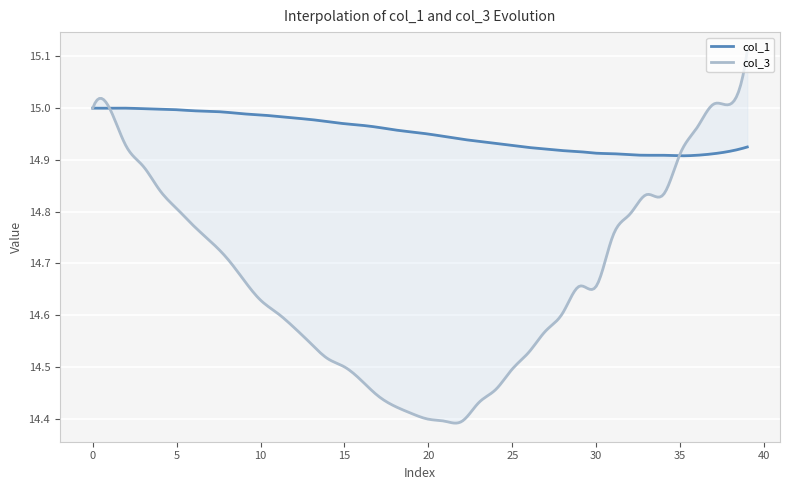

Is it true that col_1 equals 15.0 at 11?

True